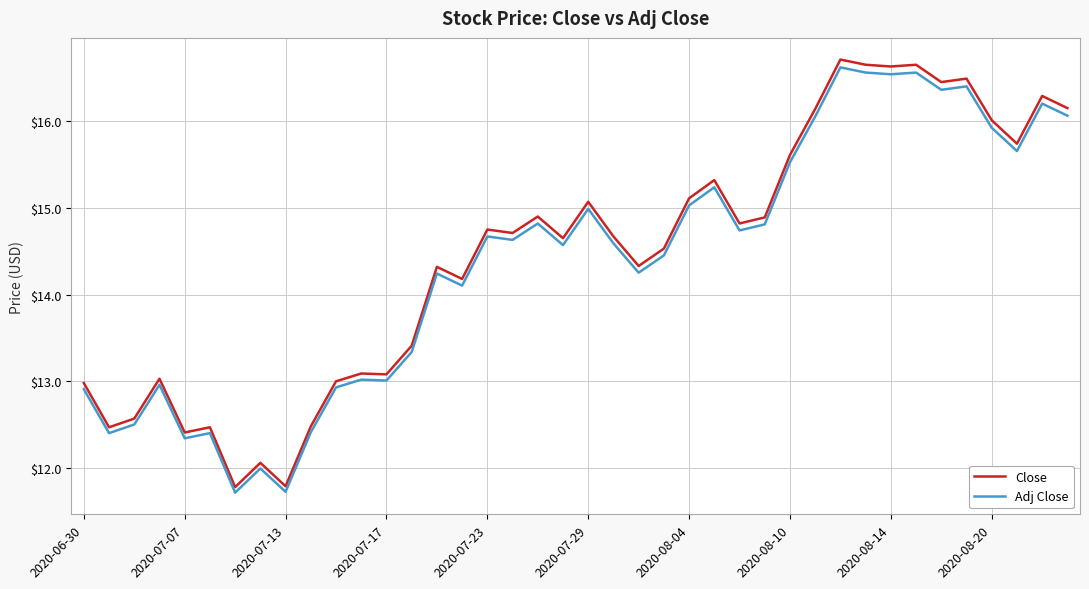

Which series has the widest spread of values?

Close